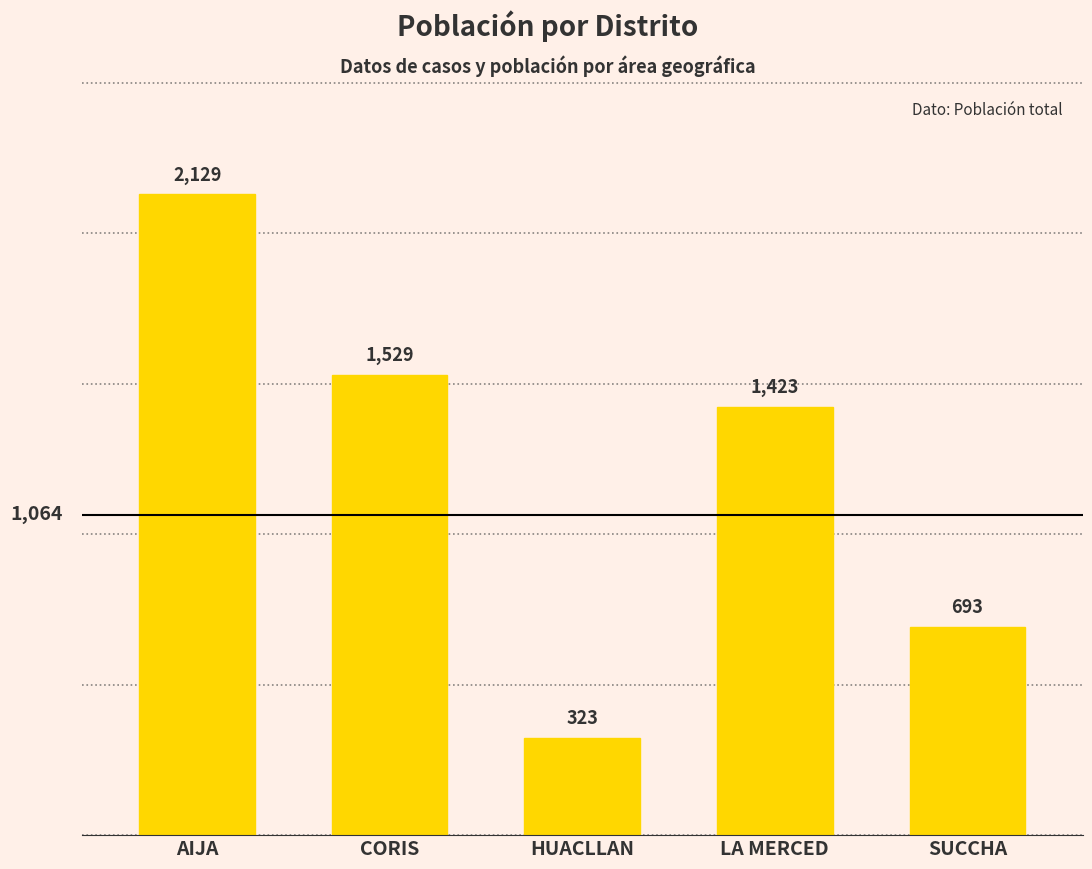

Which has a higher value, CORIS or LA MERCED?

CORIS